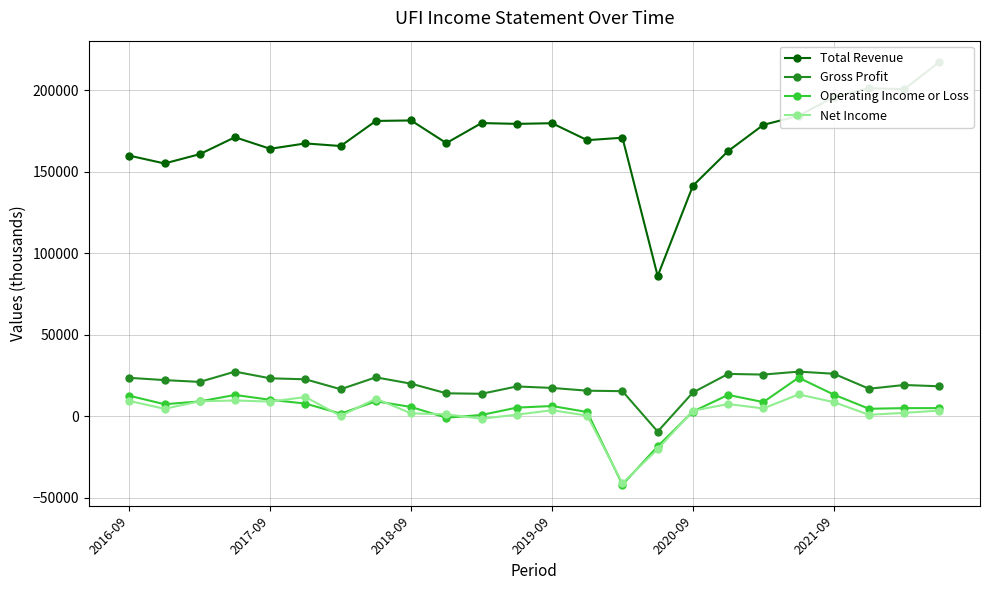

What is the value of the Total Revenue point at the 18th from the left?

162800